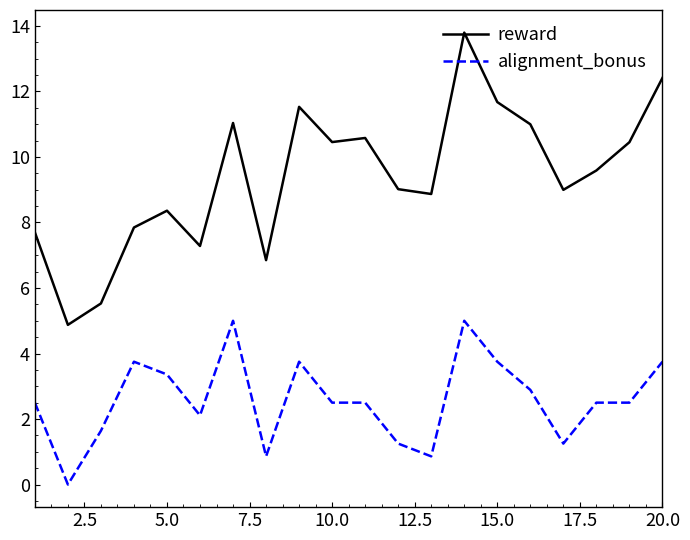

Which series has the largest range (max minus min)?

reward